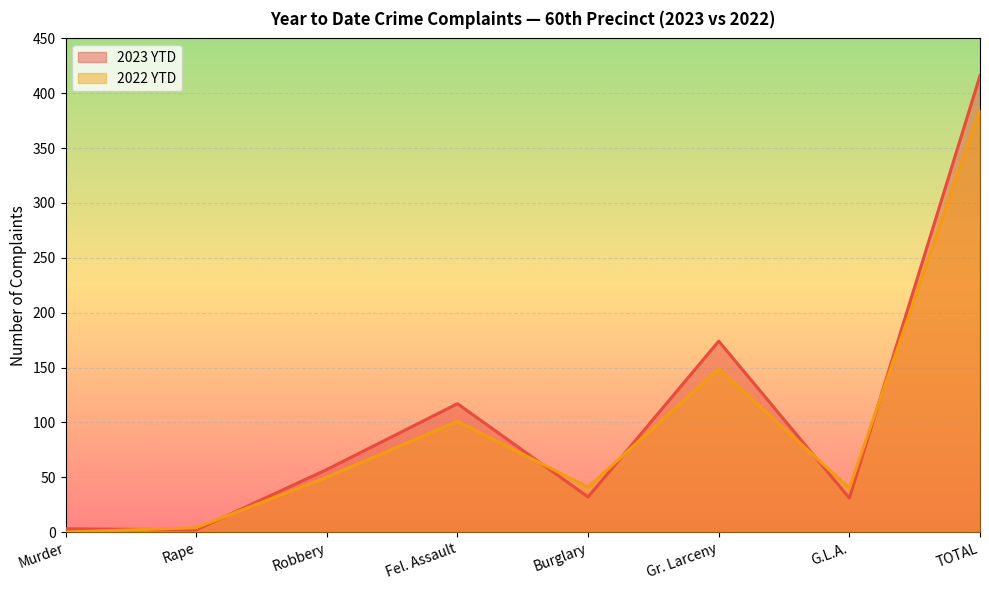

True or false: 2022 YTD has a value of 10 at Burglary.

False